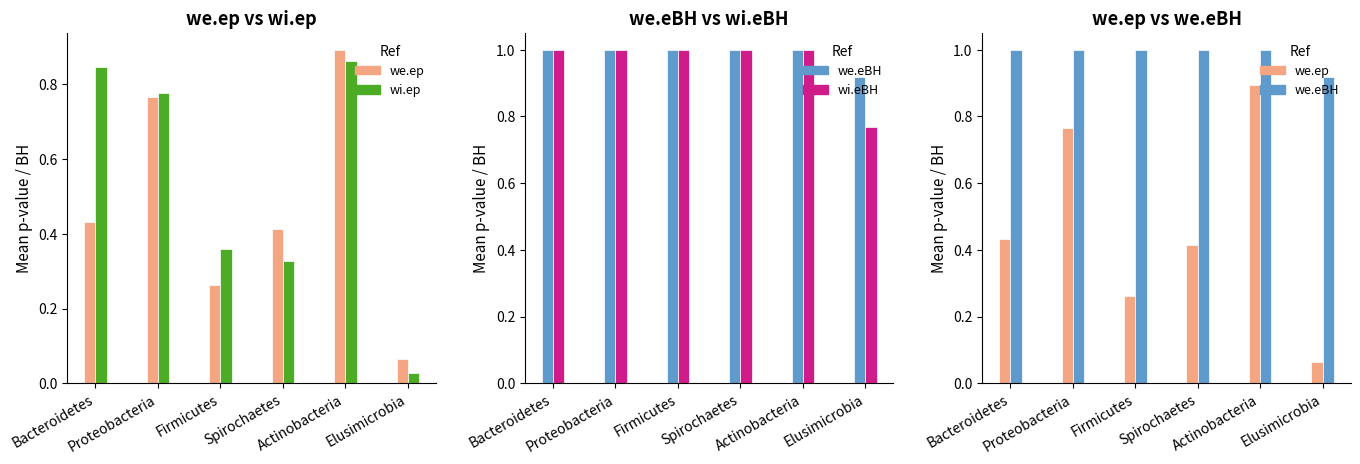

Between Bacteroidetes and Elusimicrobia, which series saw the biggest shift?

wi.ep